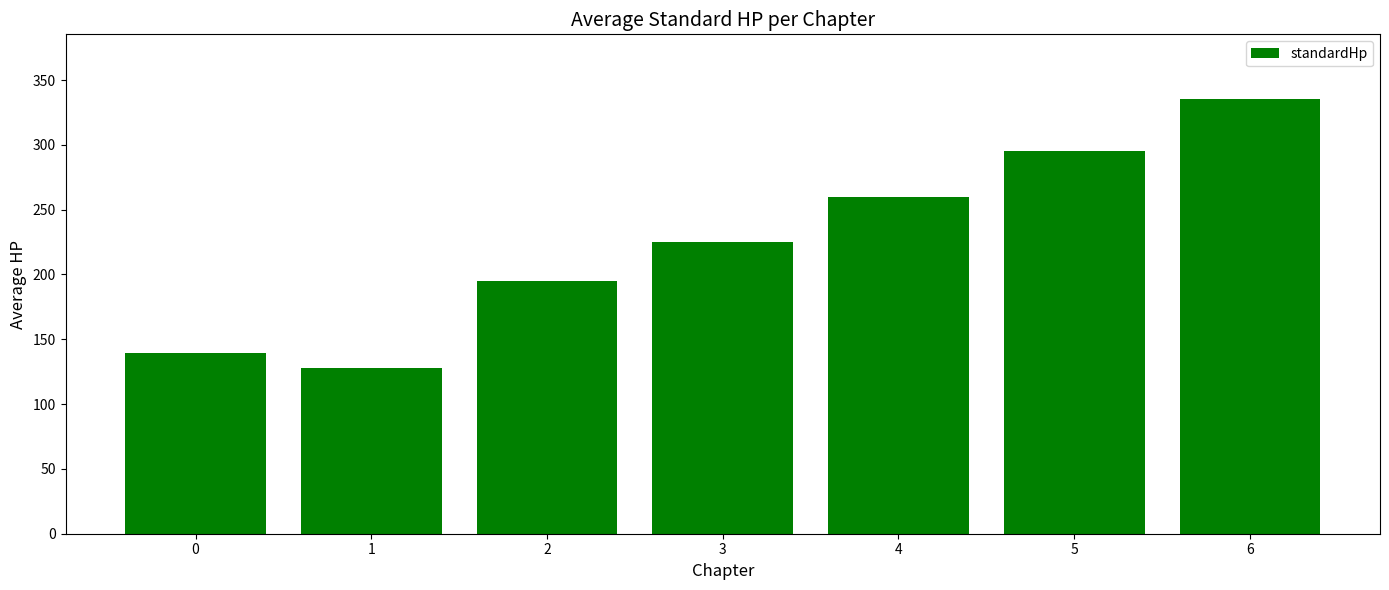

Reading right to left, extract all data points from this chart.

335.0	295.0	260.0	225.0	195.0	128.0	139.3